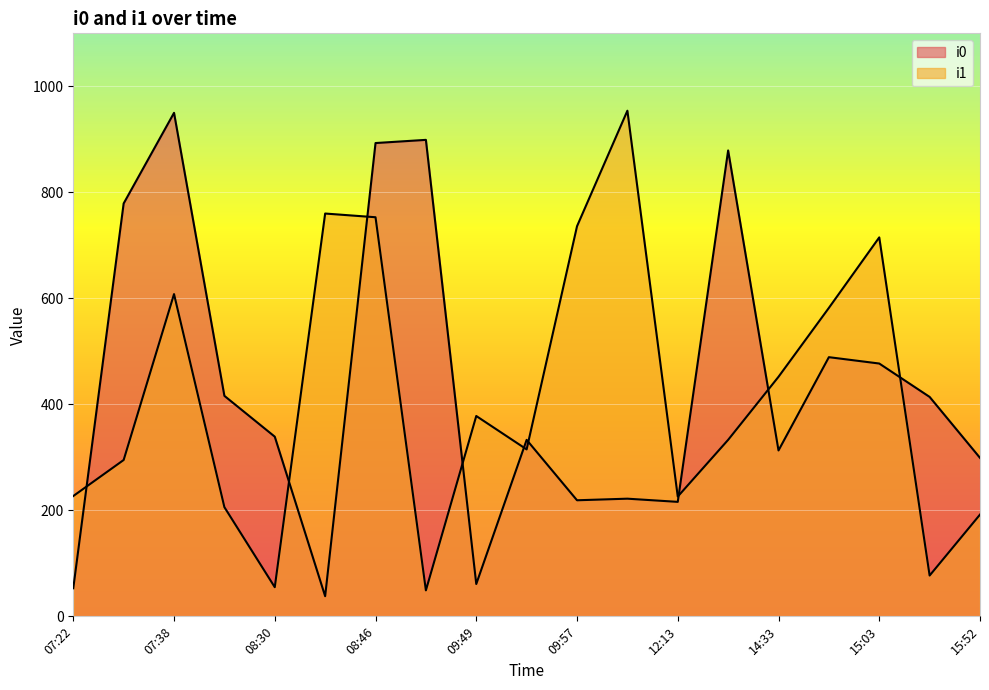

How many interior local peaks does the i1 series have?

5